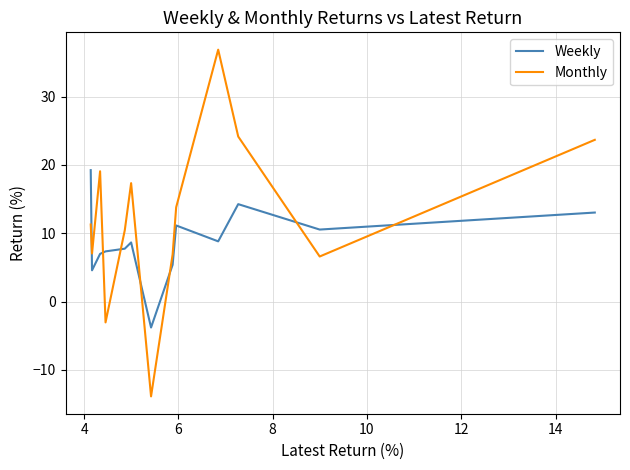

Which series changed the most between 4 and 10?

Monthly